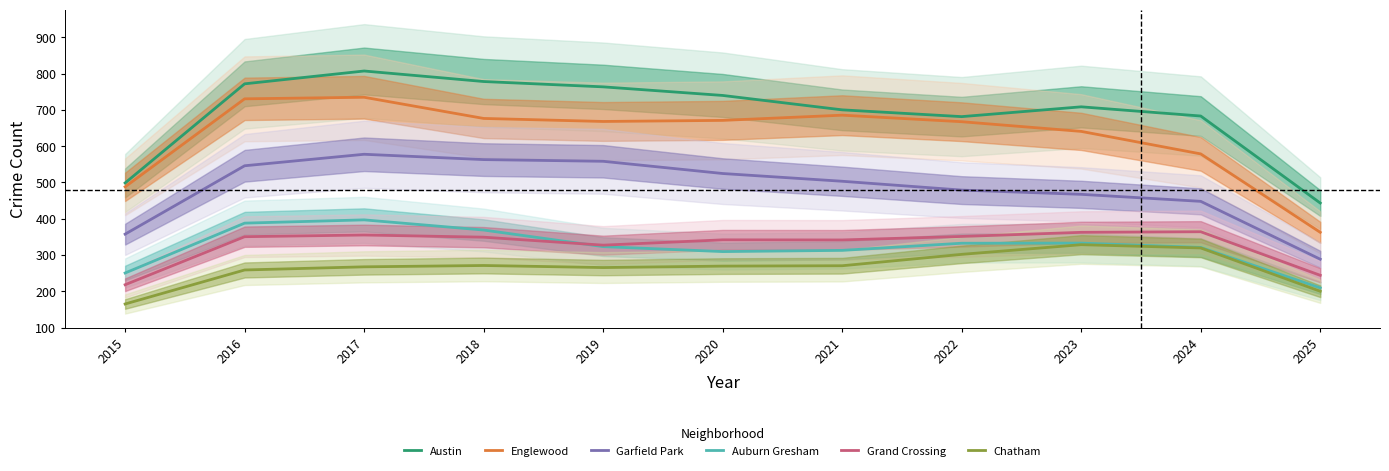

At which label does Auburn Gresham reach its minimum?

2025